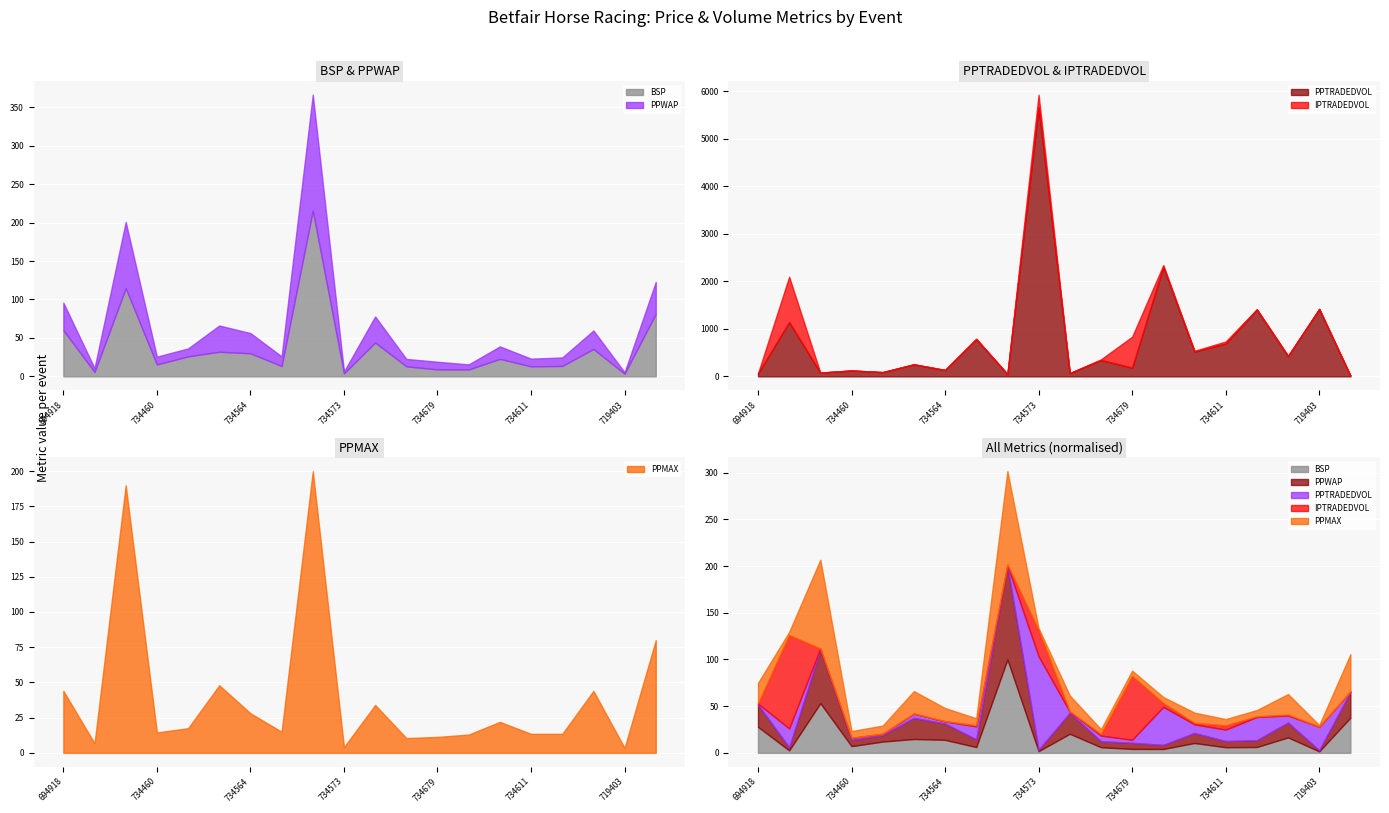

What is the label of the 20th point from the left?

160719356